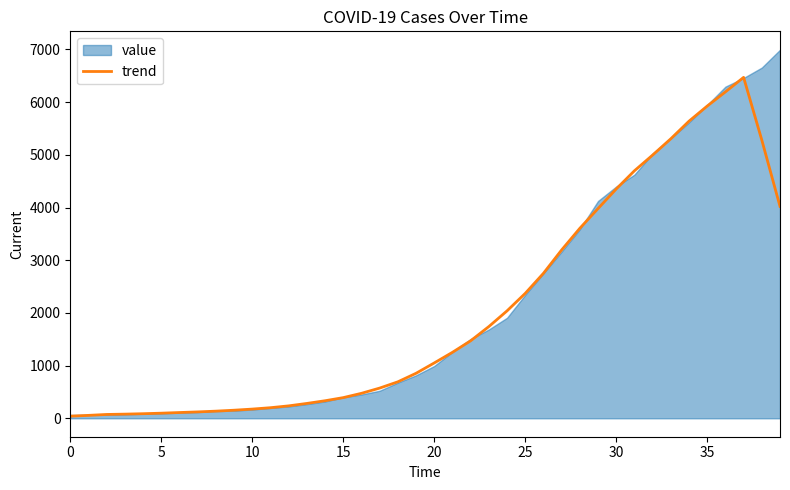

What is the average value?

2037.7